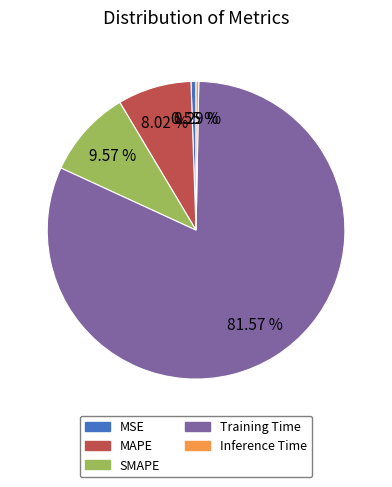

How many slices are in this pie chart?

5